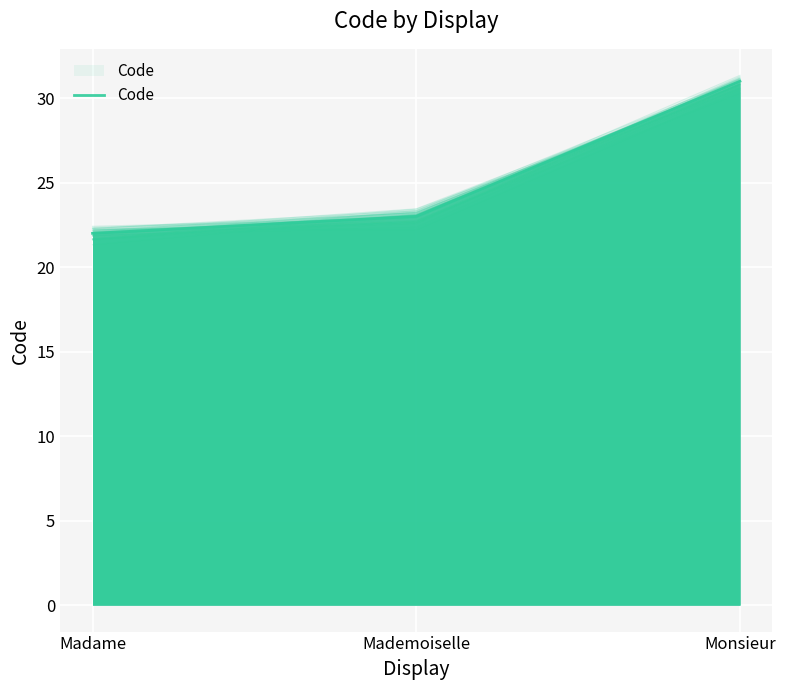

Which has a higher value, Madame or Monsieur?

Monsieur